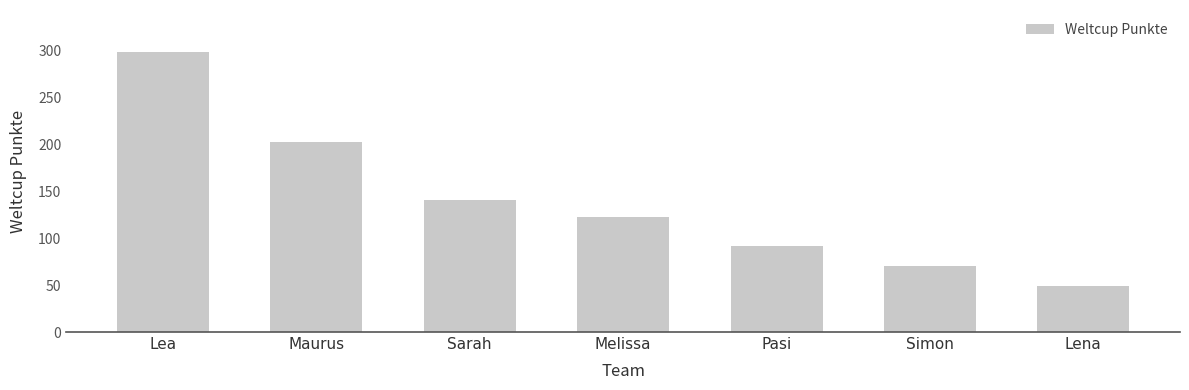

Is it true that the value at Maurus is 290?

False